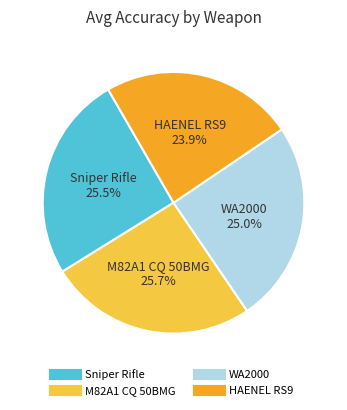

To the nearest percent, what is the combined percentage of HAENEL RS9 and Sniper Rifle?

49%